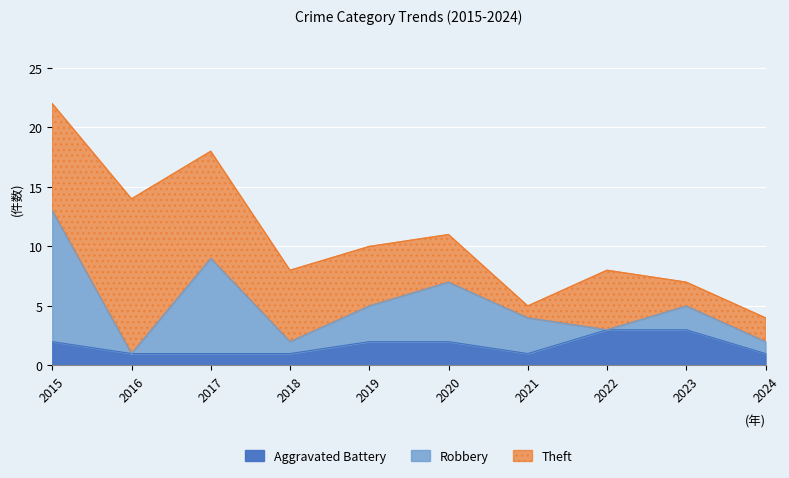

True or false: Aggravated Battery has a value of 2 at 2021.

False